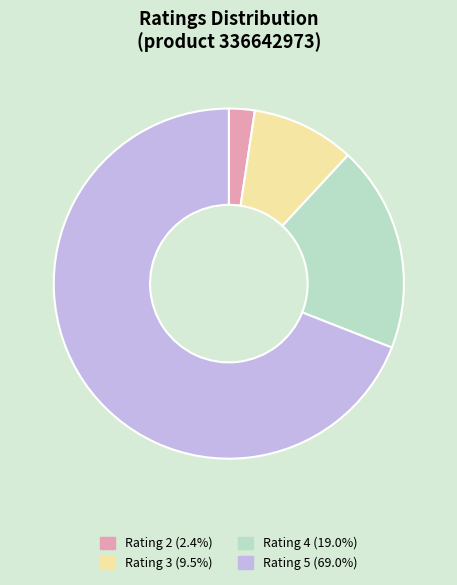

How many slices are in this pie chart?

4